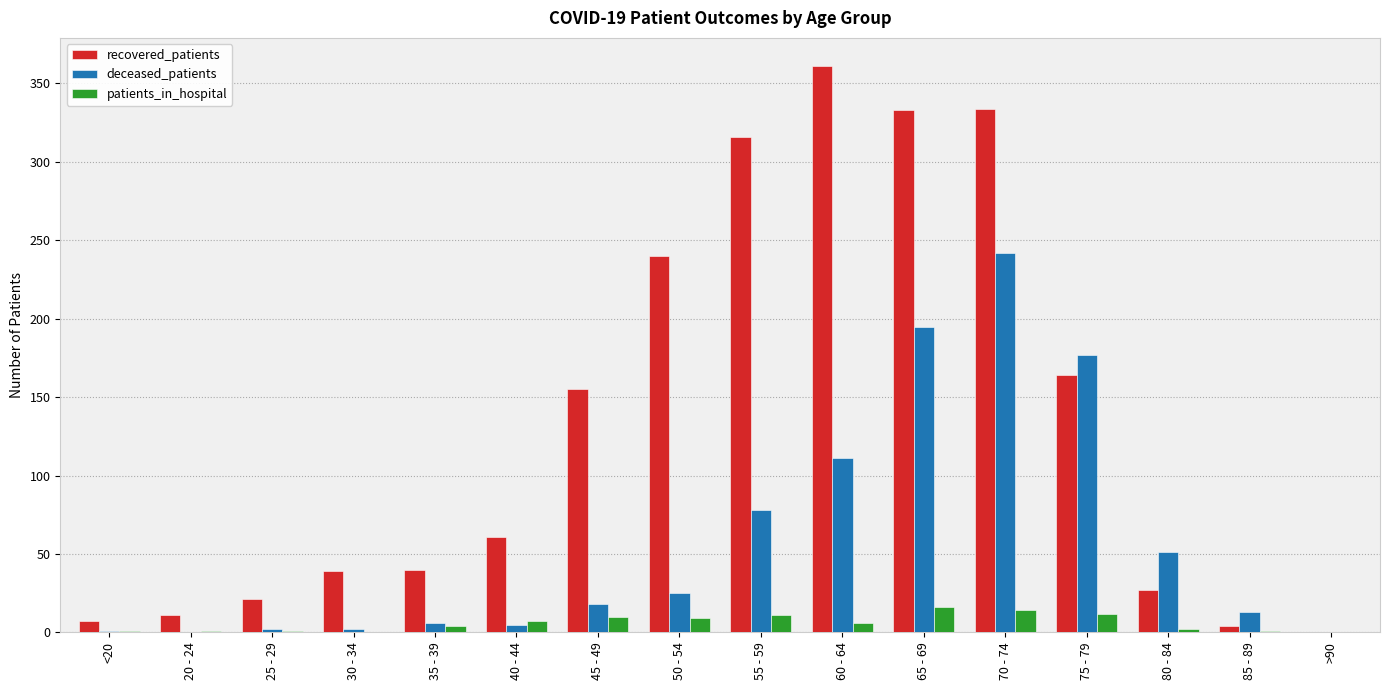

At which label does patients_in_hospital first exceed 6?

40 - 44